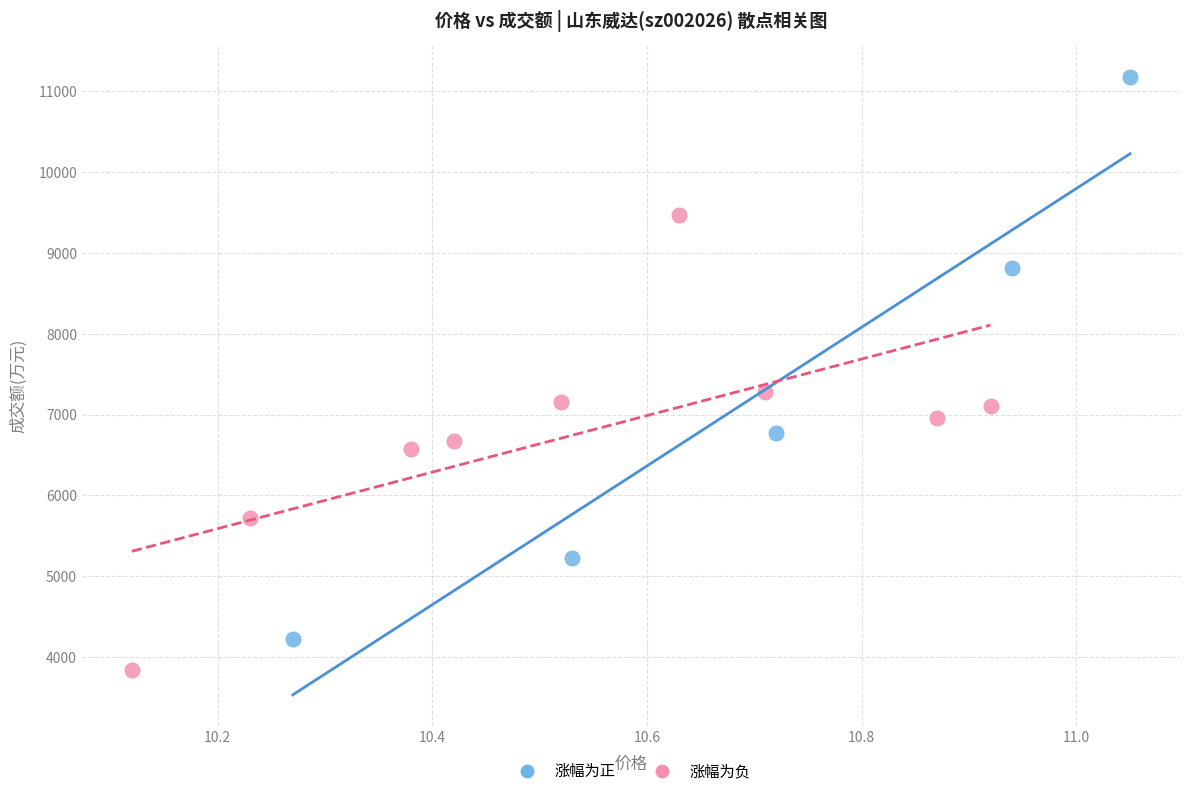

Which series reaches the minimum Y coordinate?

涨幅为负